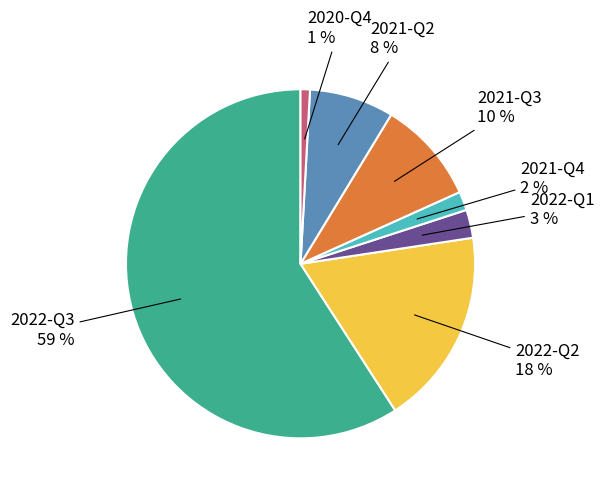

Does any single category account for the majority?

Yes